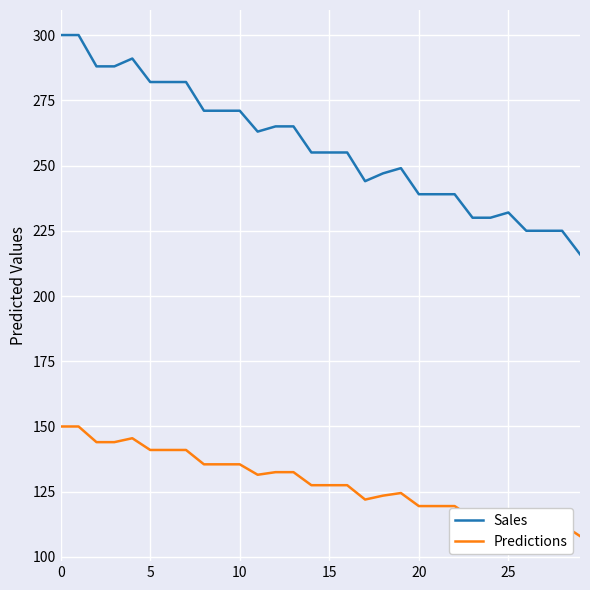

Rank the series by their maximum value, from lowest to highest.

Predictions, Sales